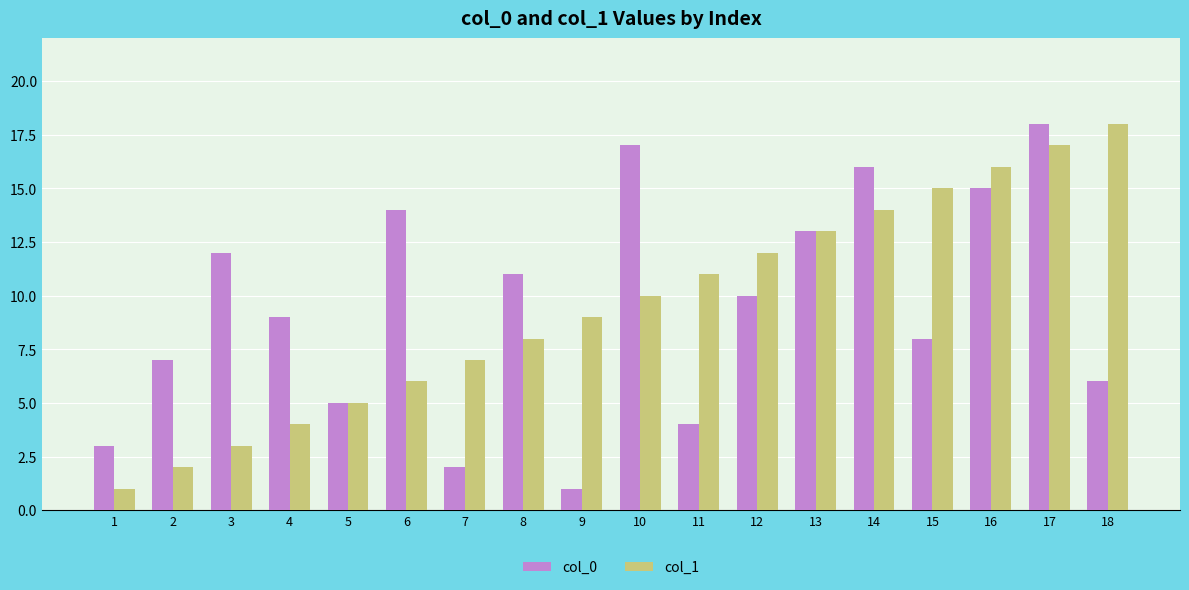

Rank the series at 7 from lowest to highest value.

col_0, col_1